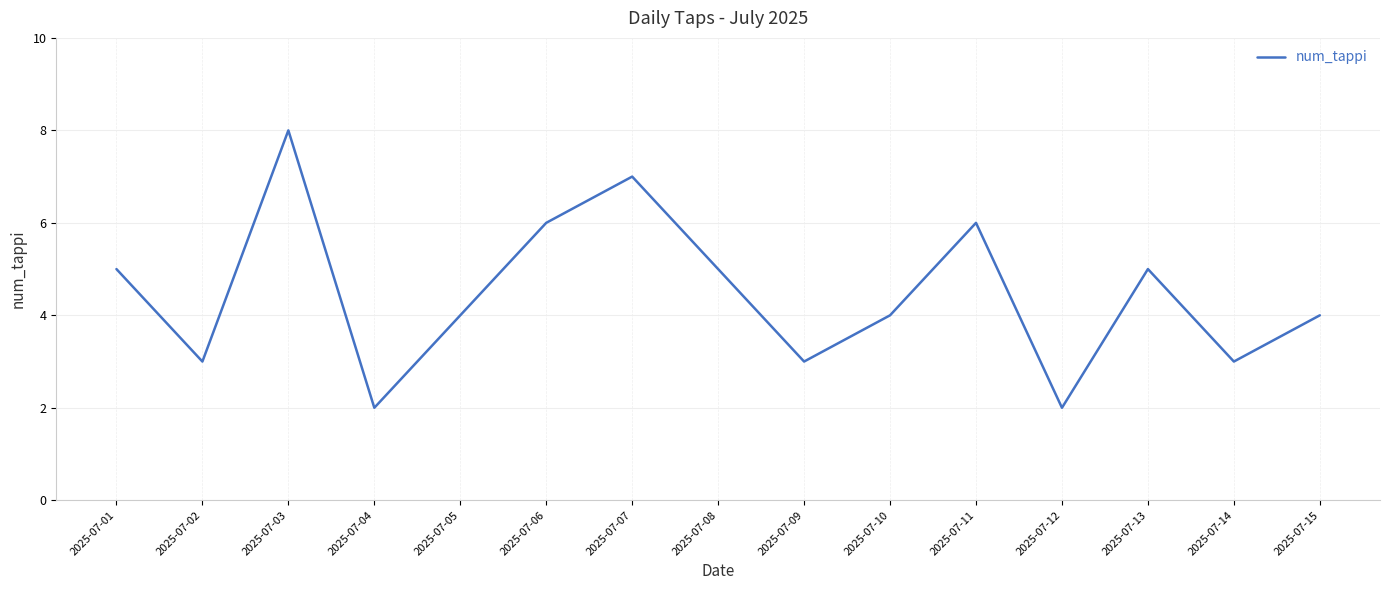

Which has a higher value, 2025-07-04 or 2025-07-01?

2025-07-01